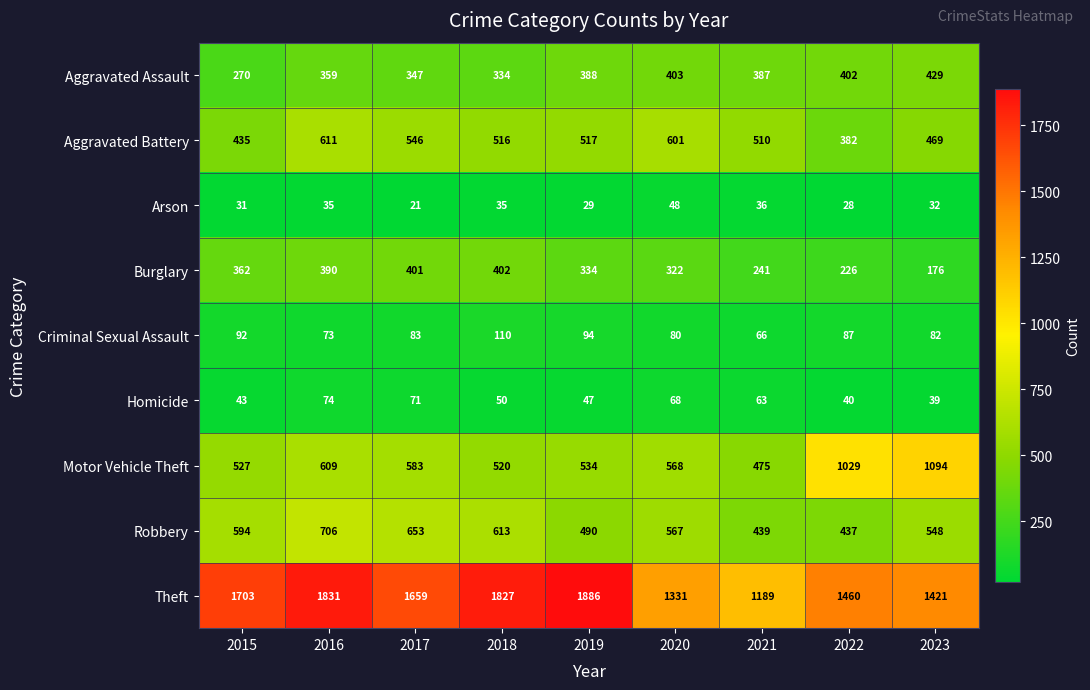

Which series has the widest spread of values?

Theft